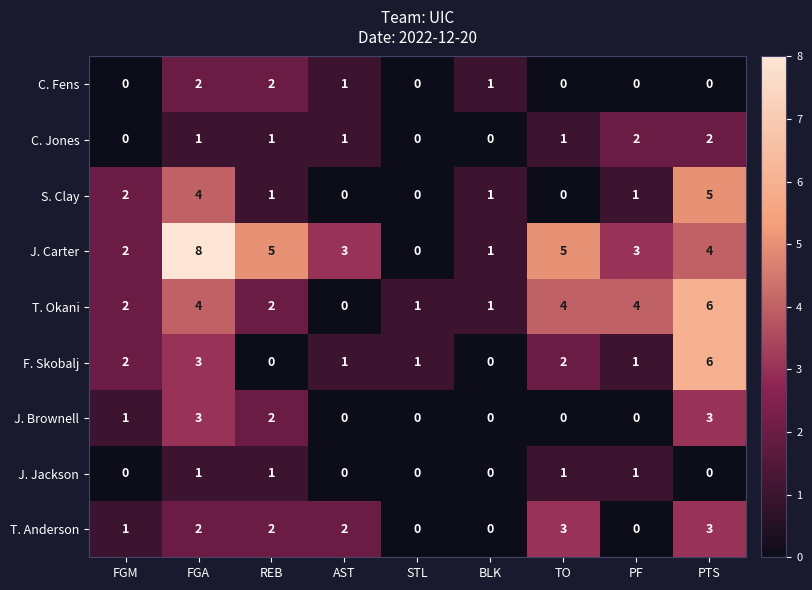

How many series are shown in this chart?

9